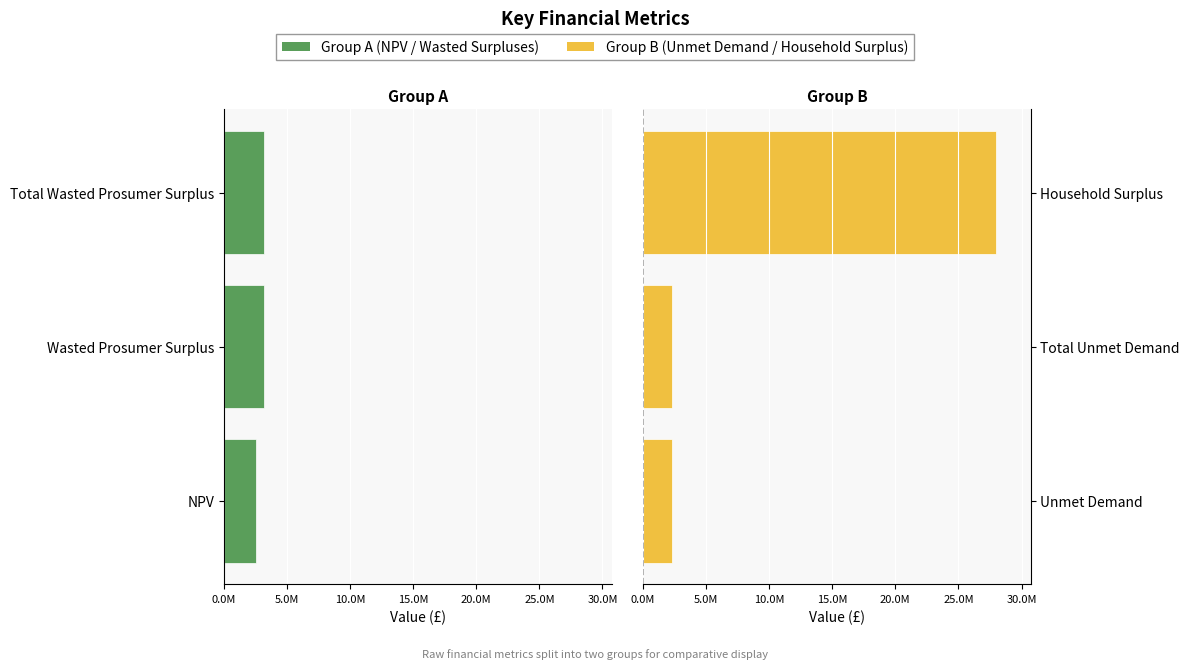

How many bars are there in total?

6